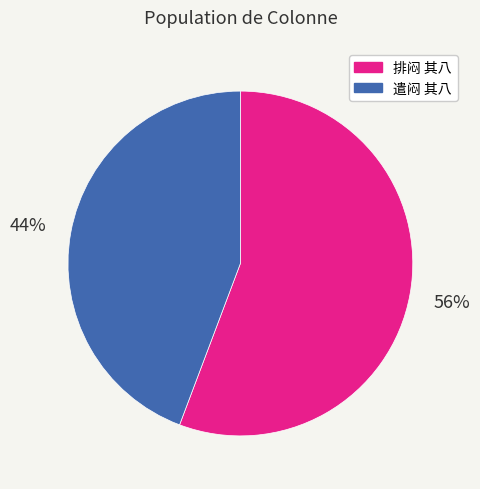

Combined, do 排闷 其八 and 遣闷 其八 account for over 50%?

Yes